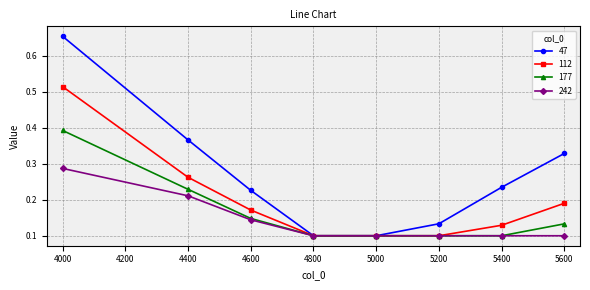

The value of 242 at 5200 is 0.1. True or false?

True